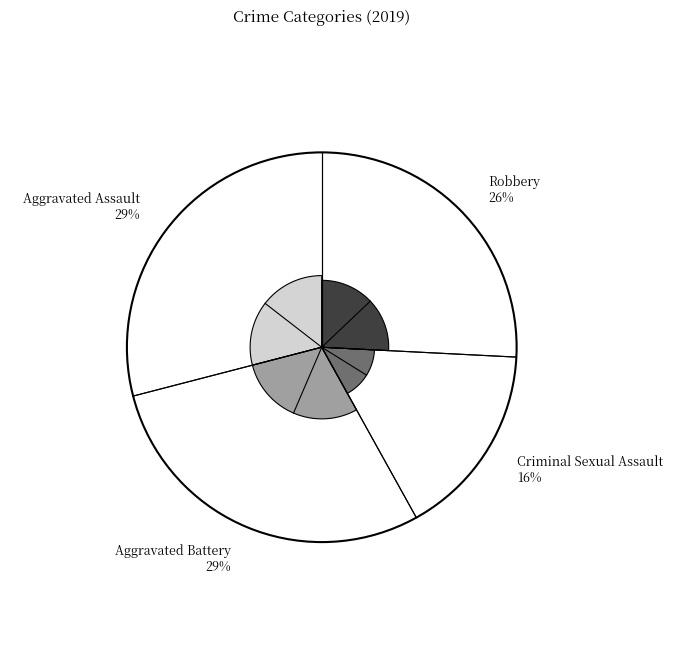

What percentage is the Robbery slice, to the nearest percent?

26%